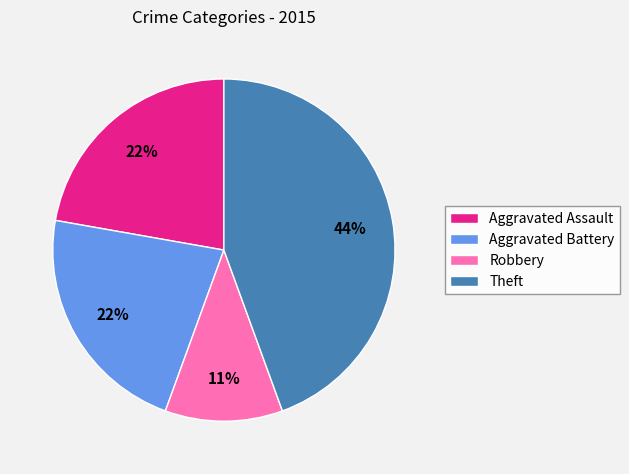

To the nearest percent, what is the average slice percentage?

25%